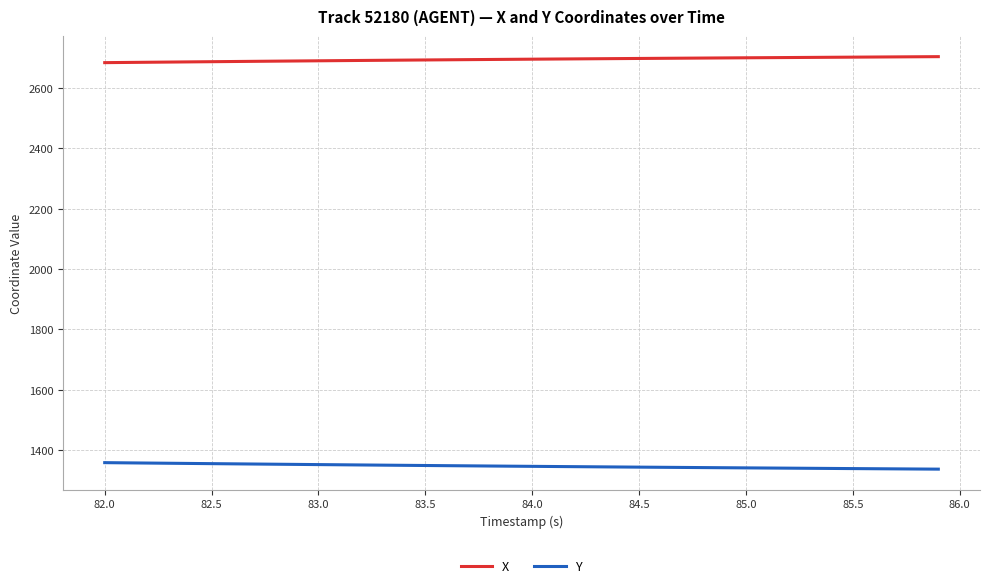

True or false: X and Y intersect in this chart.

False